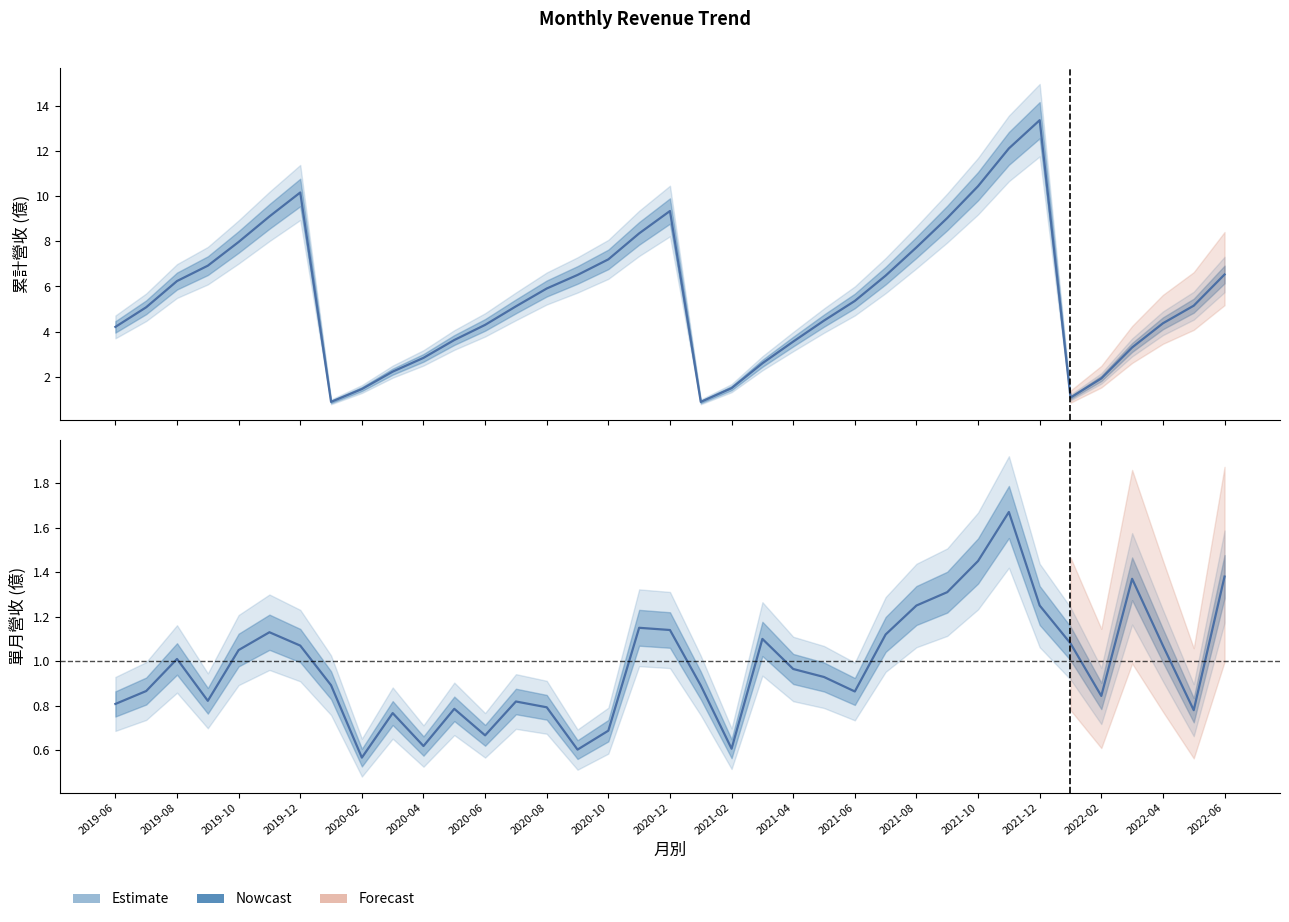

Which series changed the most between 2020-11 and 2021-06?

累計營收(億)